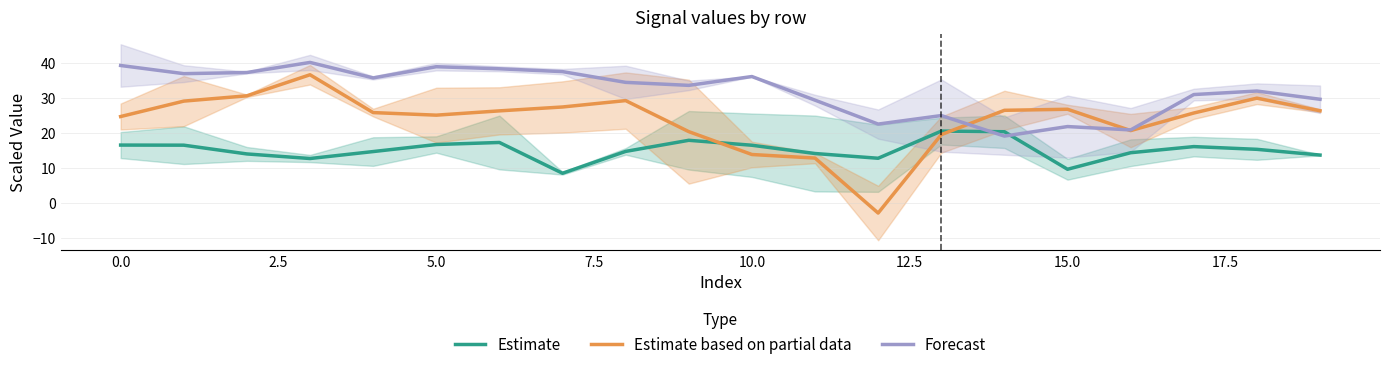

What are all the series names shown in the legend?

Estimate, Estimate based on partial data, Forecast